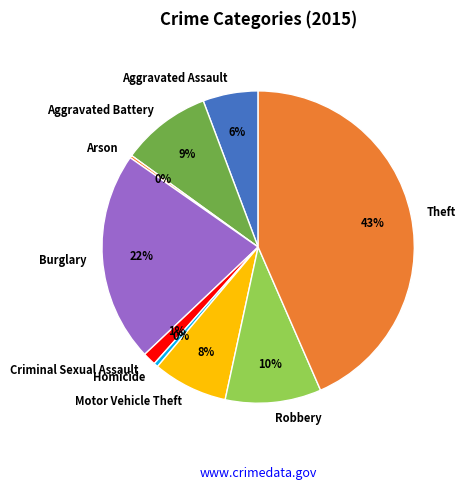

True or false: Burglary accounts for 22% of the total.

True